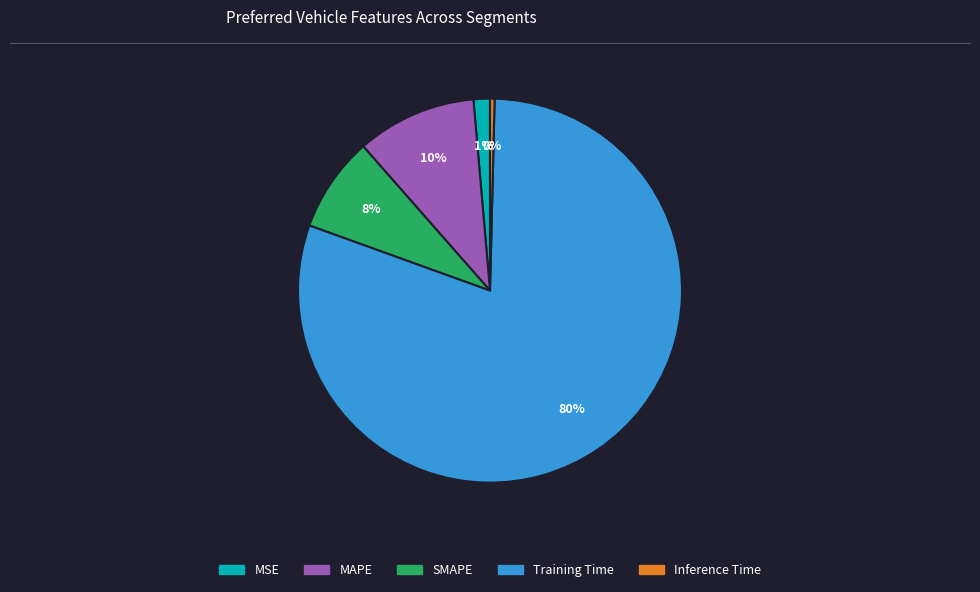

Between SMAPE and Inference Time, which is larger?

SMAPE